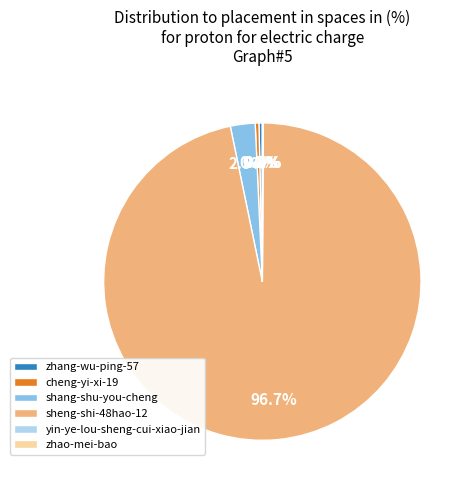

Is it true that cheng-yi-xi-19 is 11% of the pie?

False